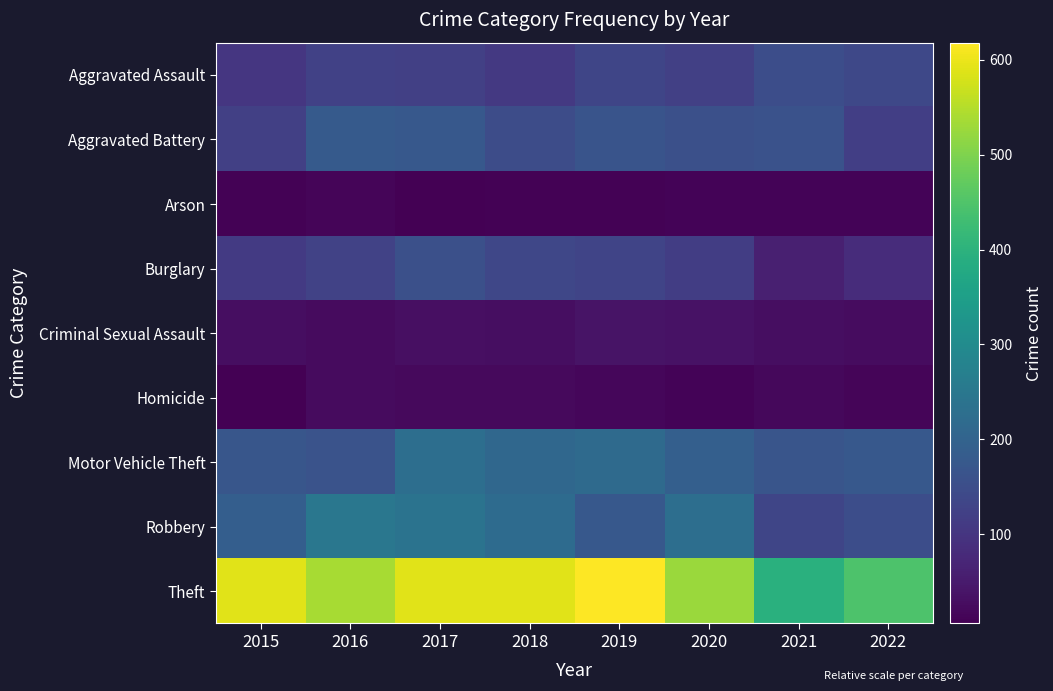

Which series changed the most between 2016 and 2020?

Motor Vehicle Theft